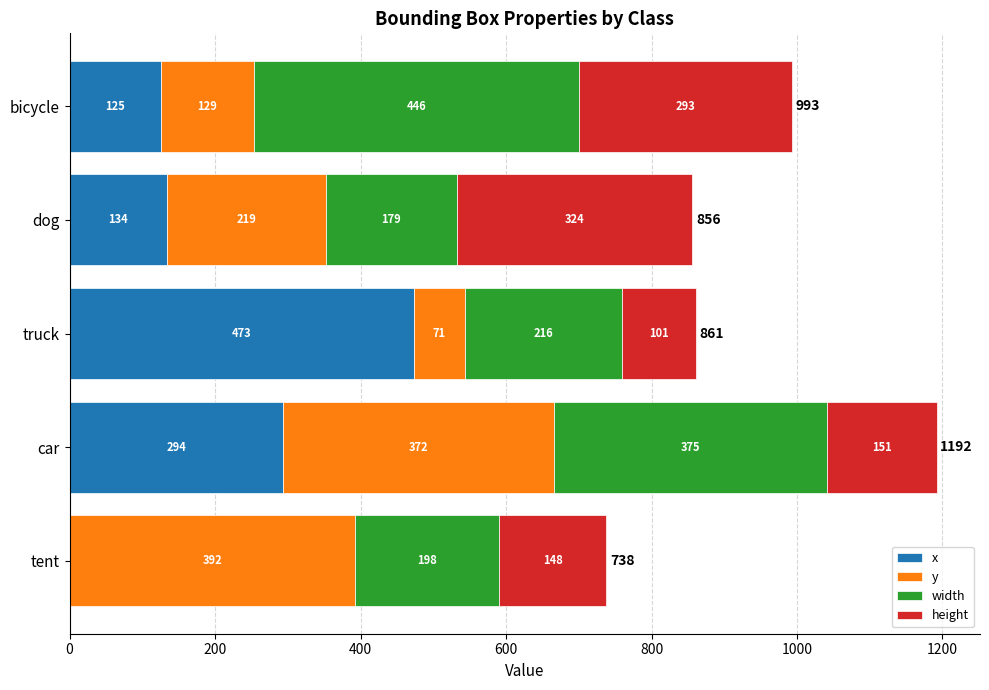

True or false: x has a value of 77 at dog.

False